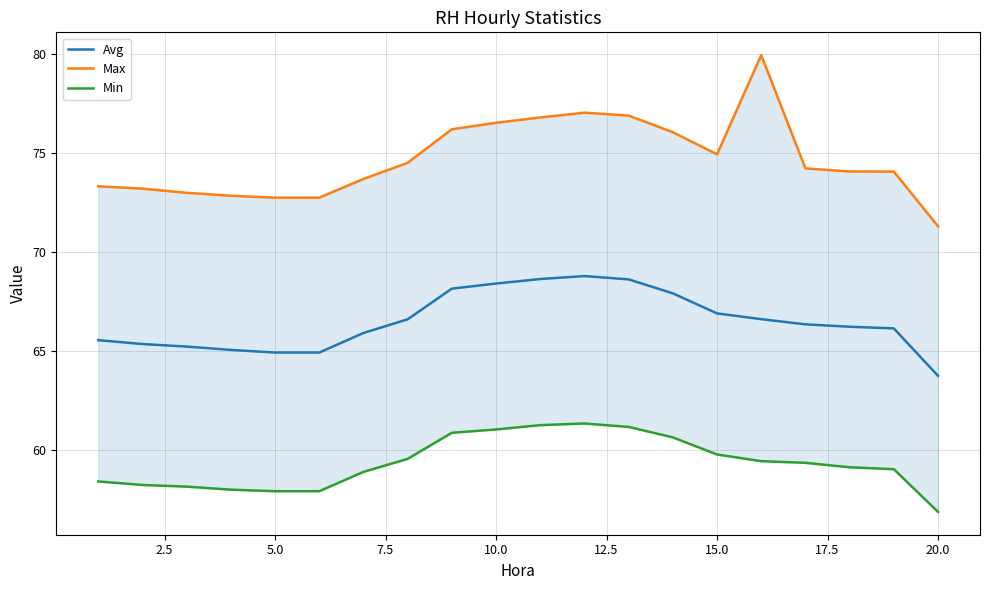

What is the maximum value for Avg?

68.8